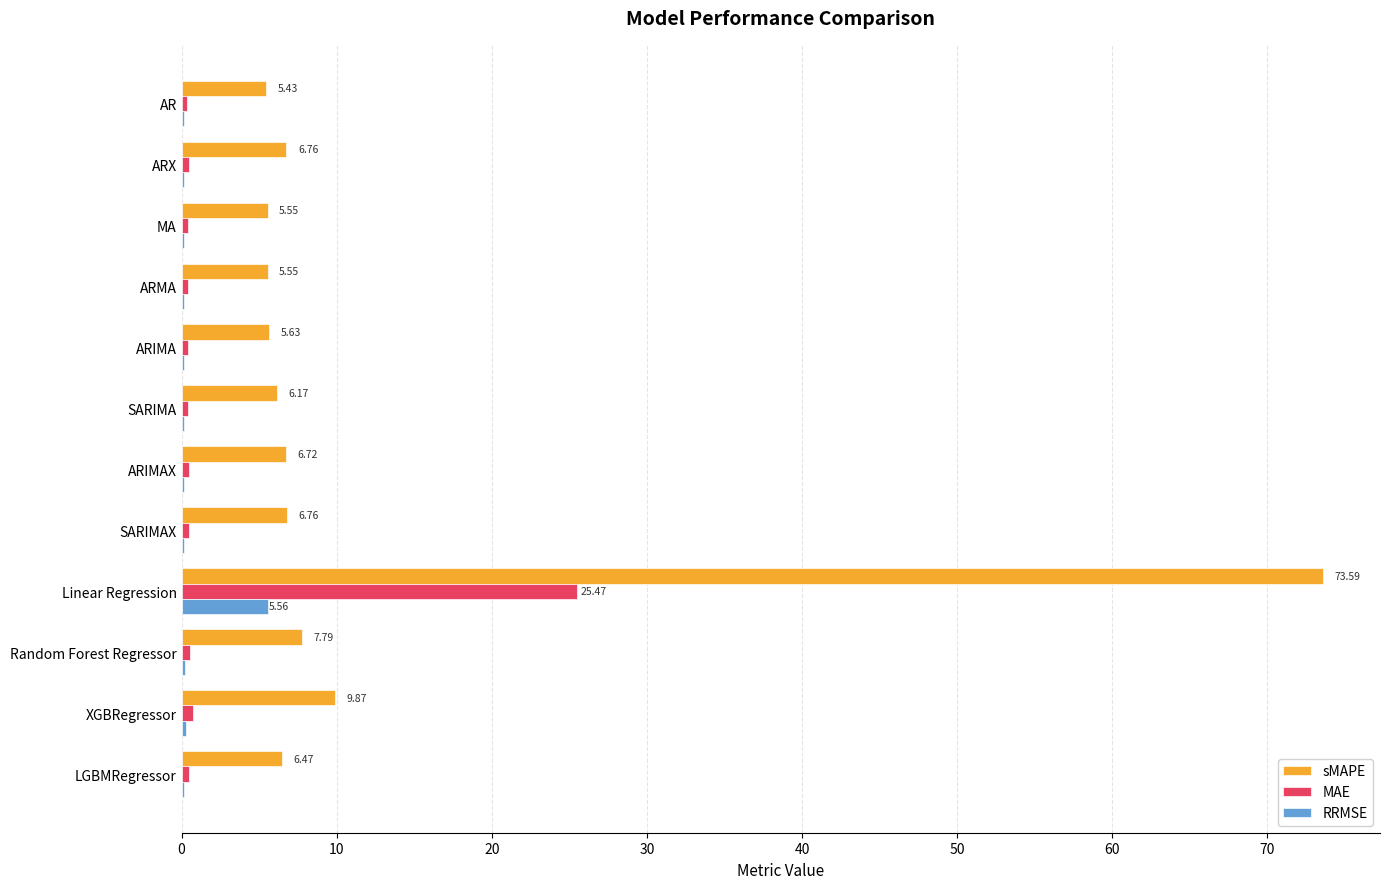

What is the sum of all RRMSE values?

7.4